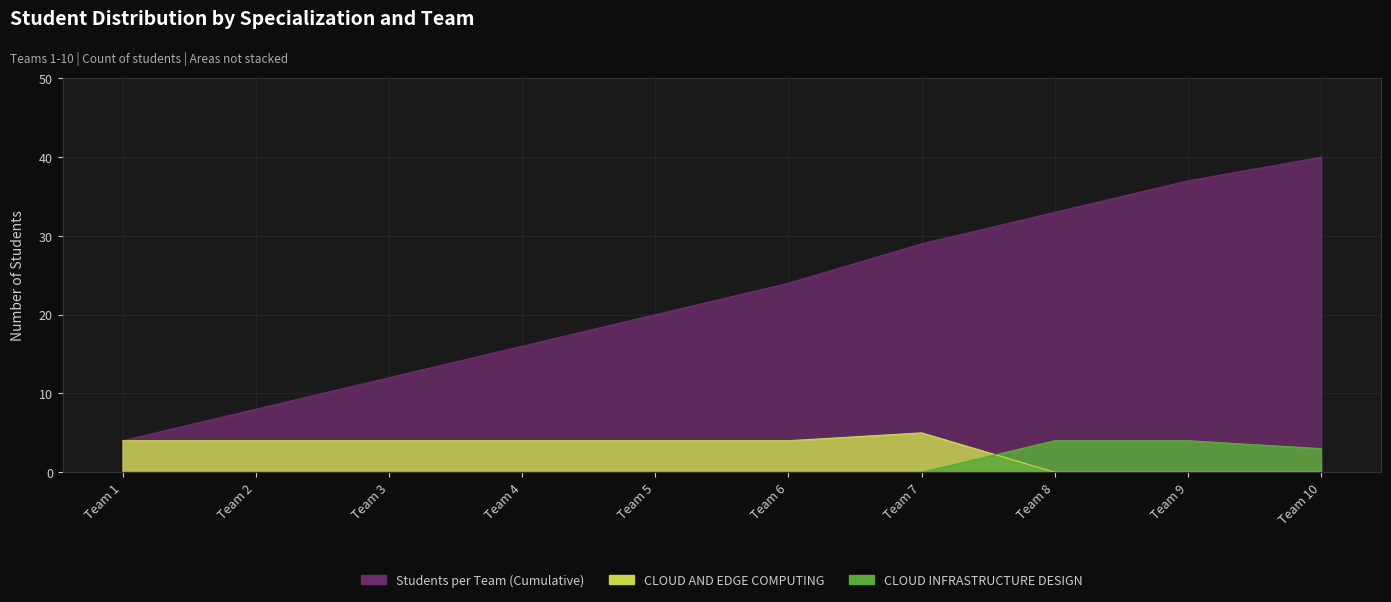

List the labels in order of CLOUD INFRASTRUCTURE DESIGN value, smallest first.

Team 1, Team 2, Team 3, Team 4, Team 5, Team 6, Team 7, Team 10, Team 8, Team 9